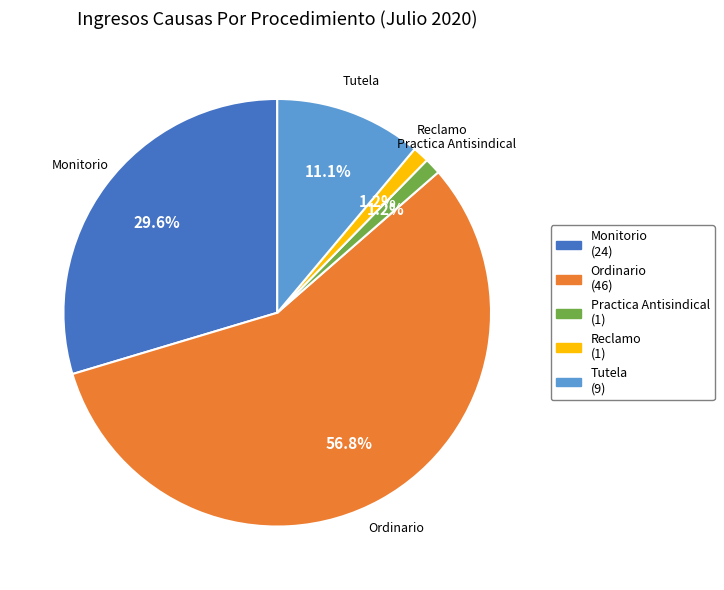

What is the ratio of the value at Ordinario to the value at Tutela?

5.1